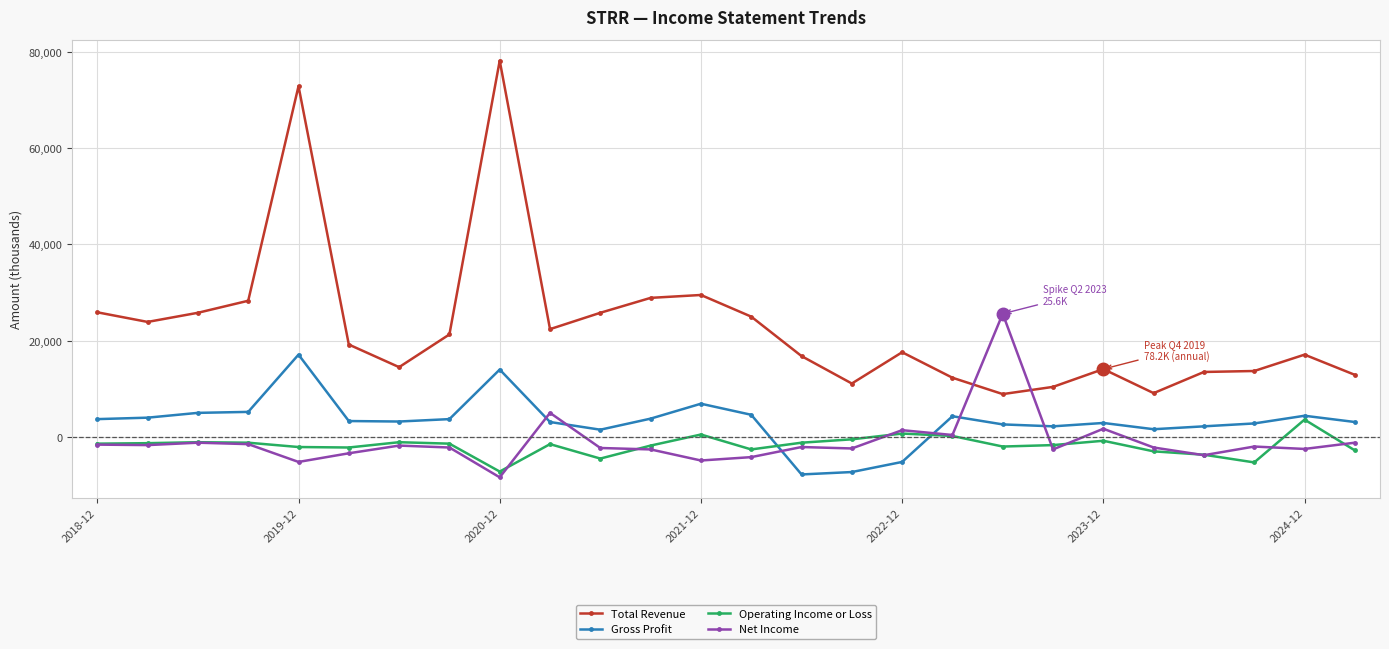

What is the maximum value shown in the chart?

78200